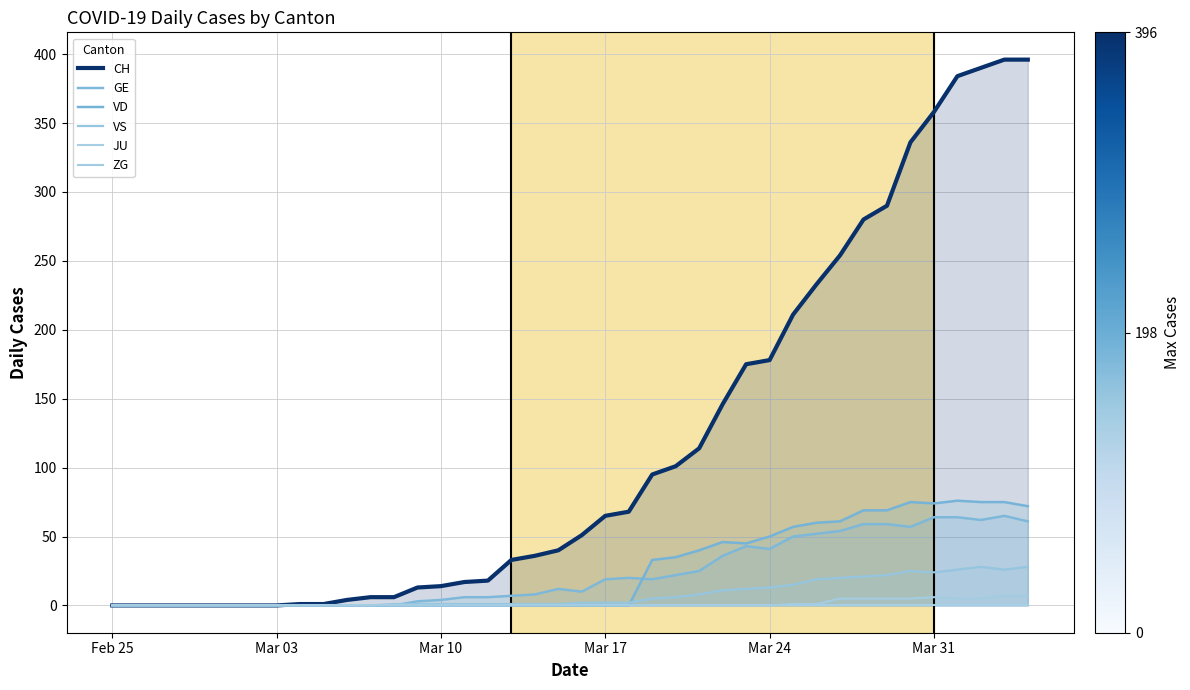

How many distinct data groups are displayed?

6